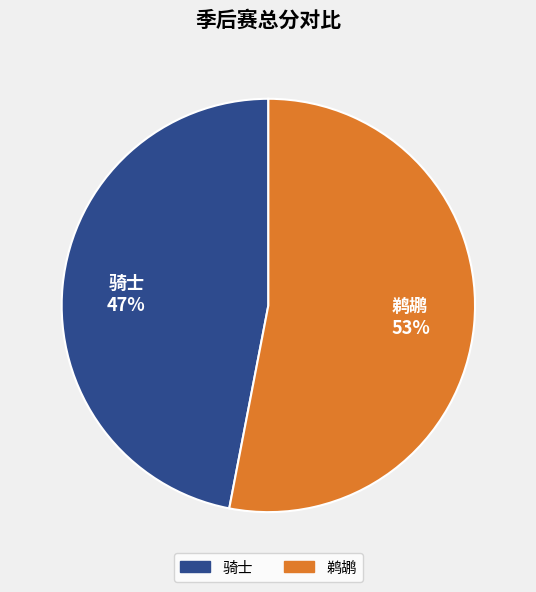

What is the ratio of the value at 骑士 47% to the value at 鹈鹕 53%?

0.9